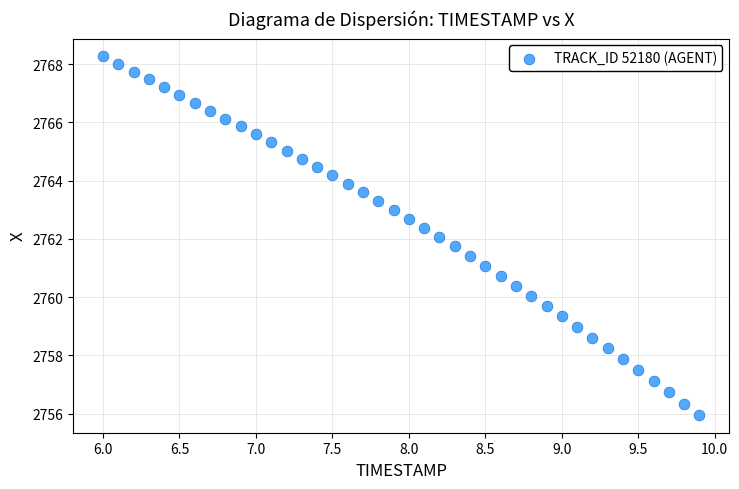

What is the range of X values (max minus min)?

3.9